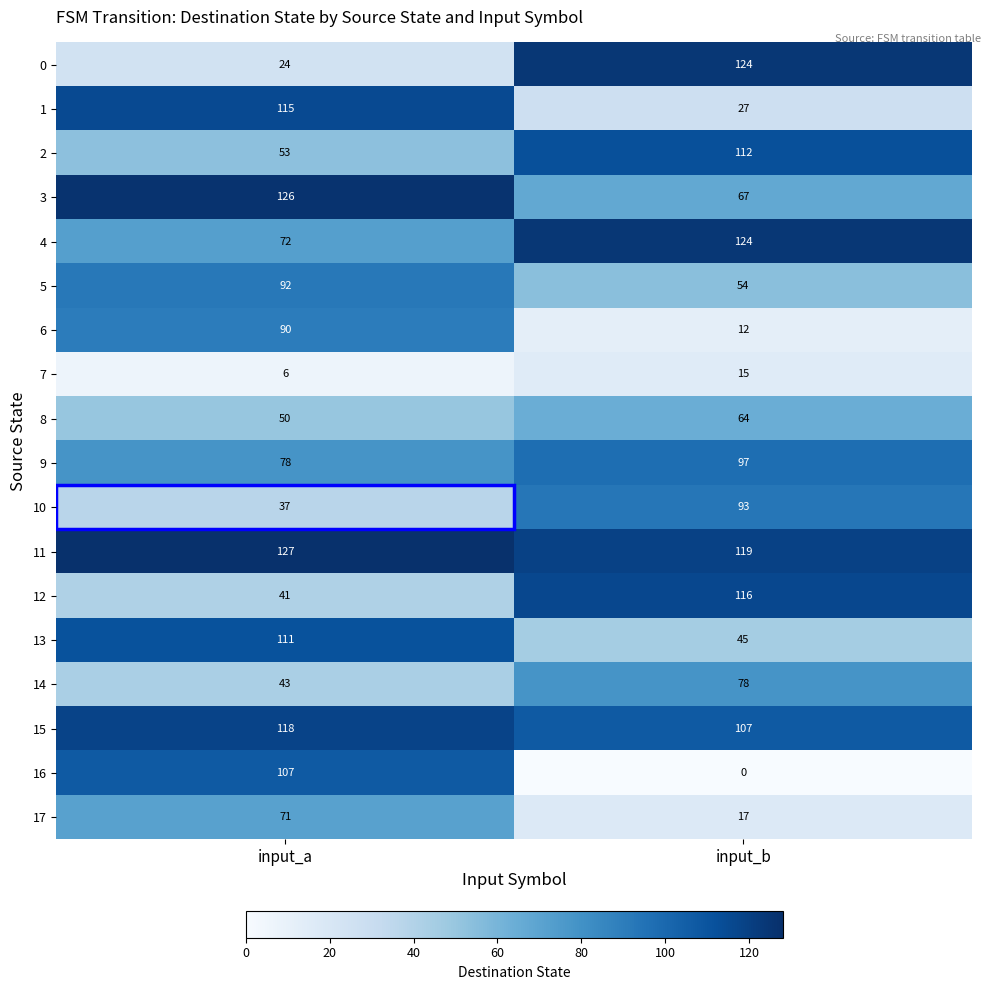

Is it true that 10 equals 93 at input_b?

True